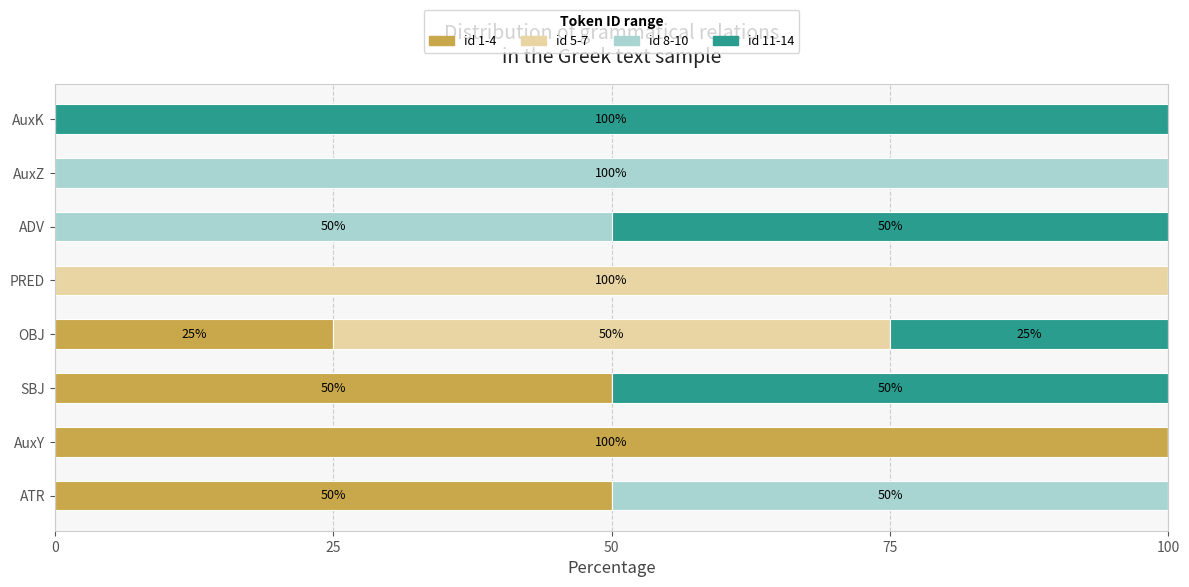

True or false: id 1-4 has a value of -68 at AuxK.

False